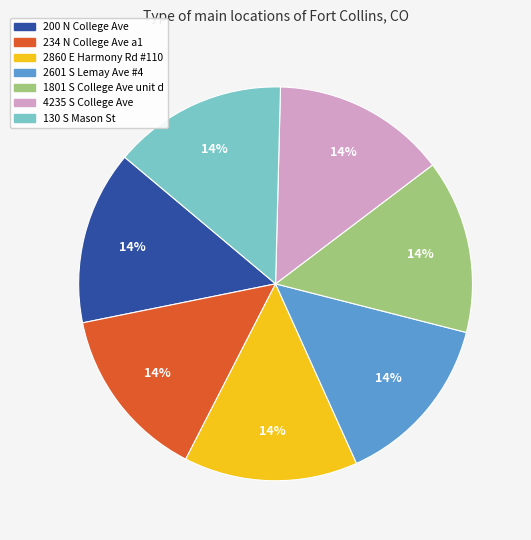

To the nearest percent, what percentage of the pie is 1801 S College Ave unit d?

14%